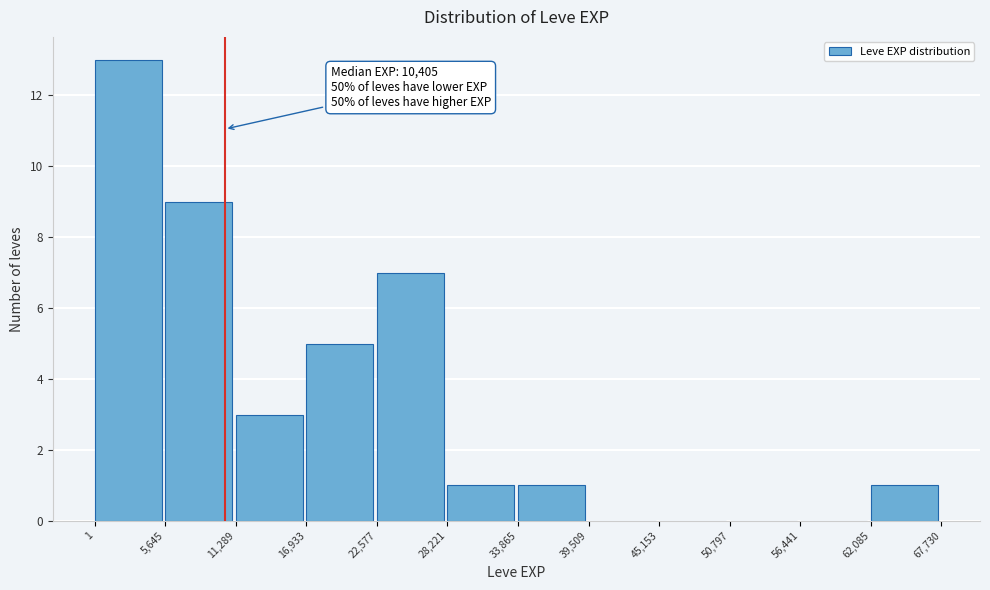

Over which range of the x-axis is the bar tallest?

1 to 5,645